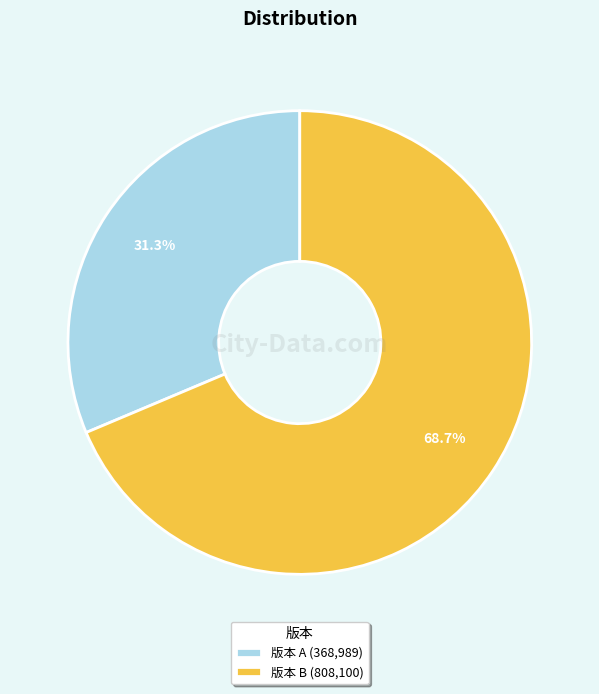

Combined, what portion of the pie is 版本 B (808,100) and 版本 A (368,989)?

100.0%